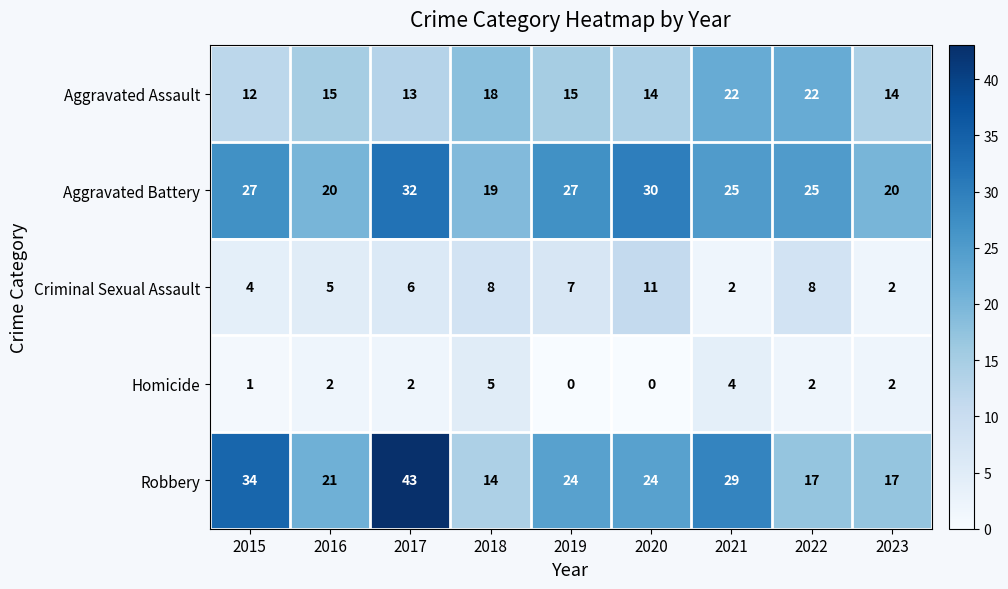

Which series has the widest spread of values?

Robbery